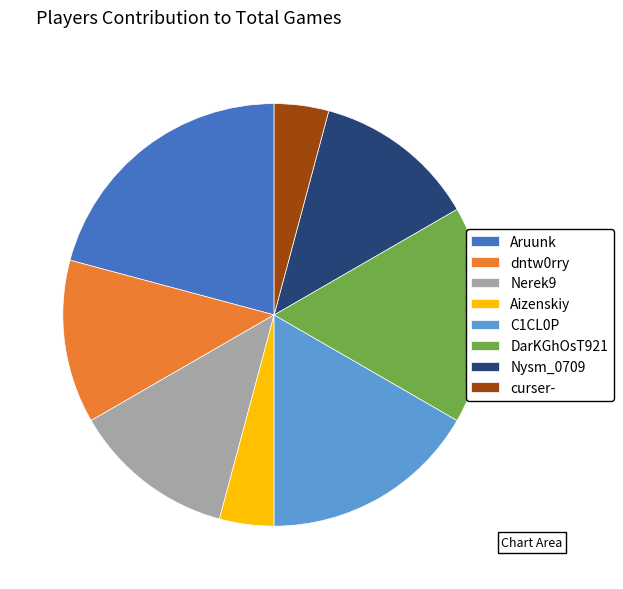

Does any single category account for the majority?

No